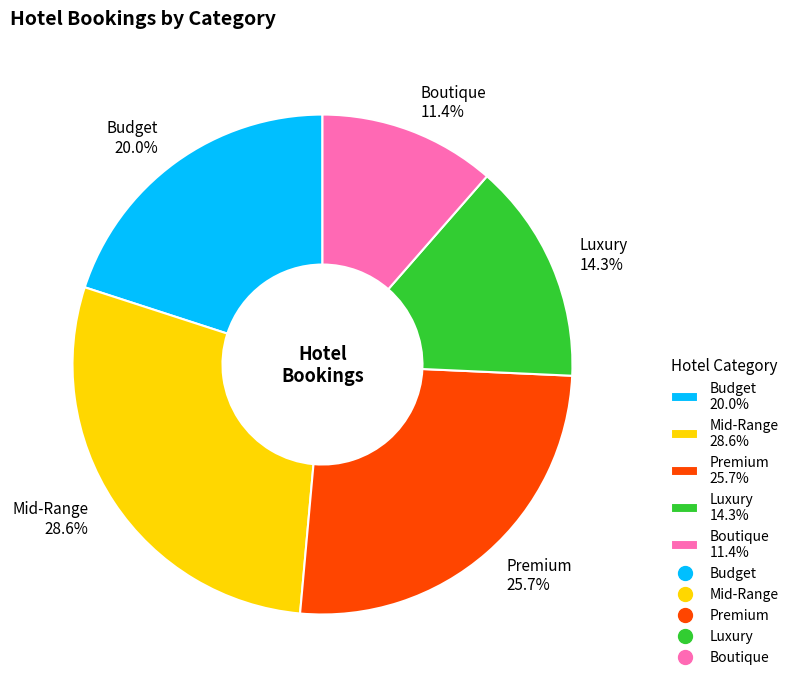

How many slices are in this pie chart?

5